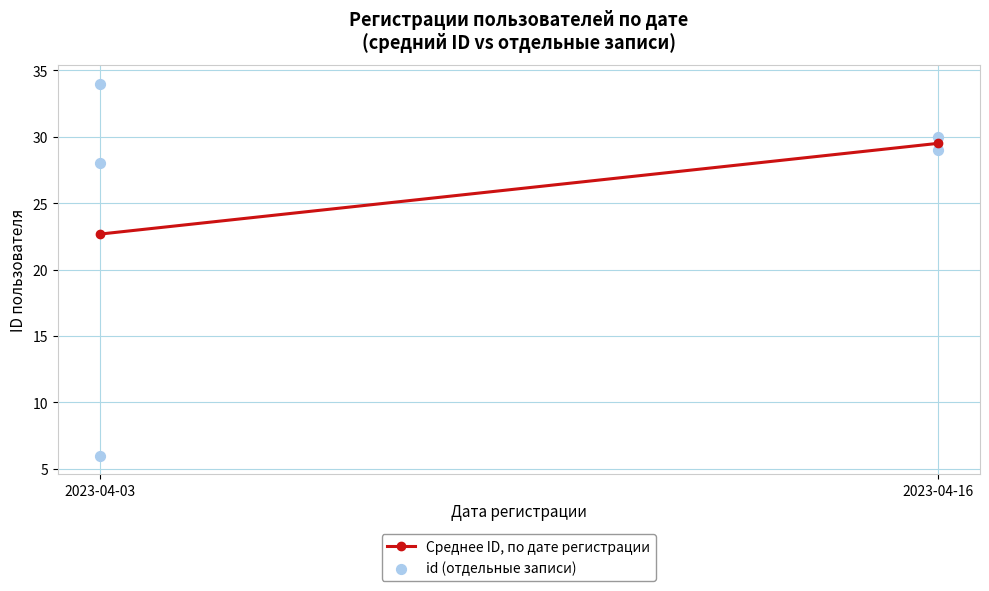

What is the average Y value?

25